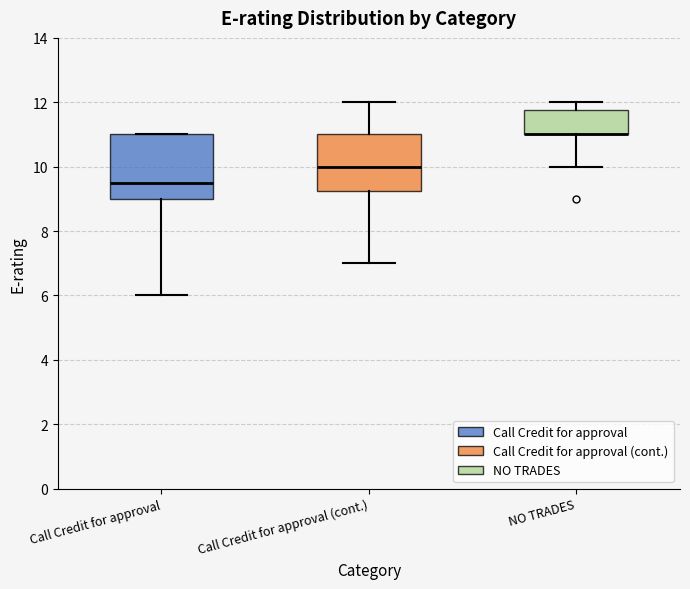

Reading left to right, transcribe this box plot: for each box, give where its median line is, the range the box spans, and where its two whiskers end, as read against the y-axis. The values are not printed on the chart, so give them approximately, as read against the axis.

Call Credit for approval: median 9.6, box 9.0 to 11.0, whiskers 6.0 to 11.0
Call Credit for approval (cont.): median 10.0, box 9.2 to 11.0, whiskers 7.0 to 12.0
NO TRADES: median 11.0 (drawn on the box's lower edge), box 11.0 to 11.8, whiskers 10.0 to 12.0